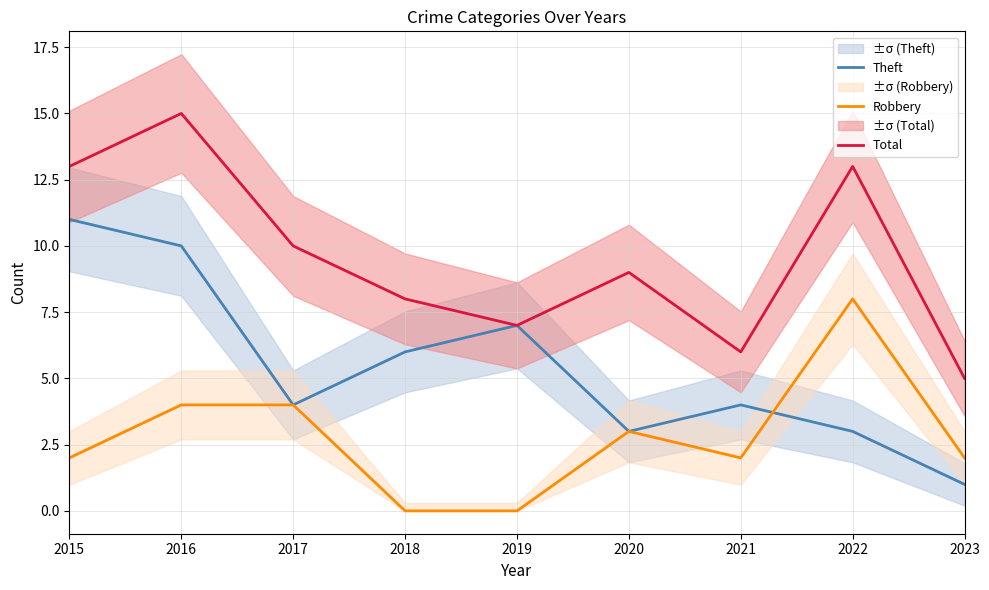

Where is the first local maximum for Robbery?

2020